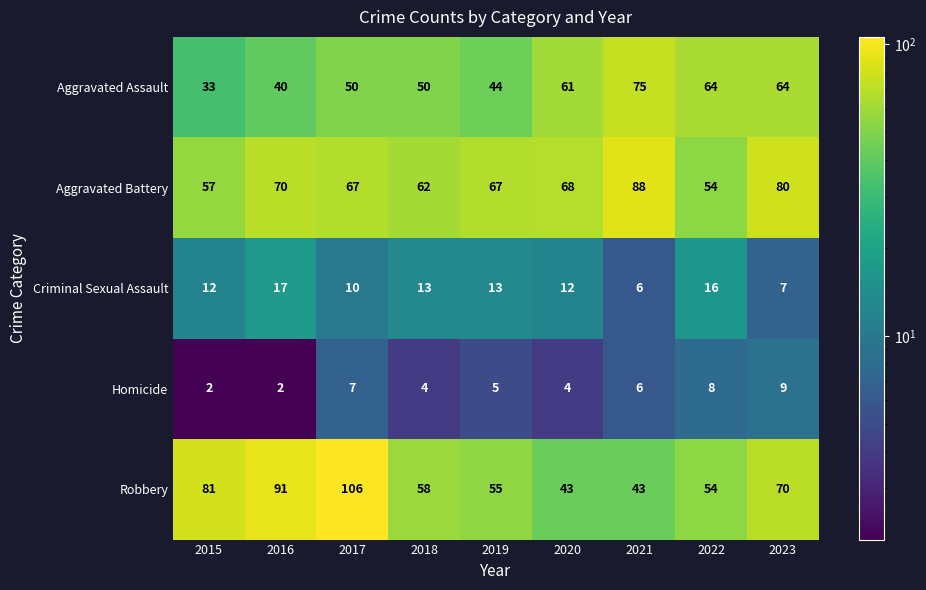

Rank the series by their maximum value, from lowest to highest.

Homicide, Criminal Sexual Assault, Aggravated Assault, Aggravated Battery, Robbery